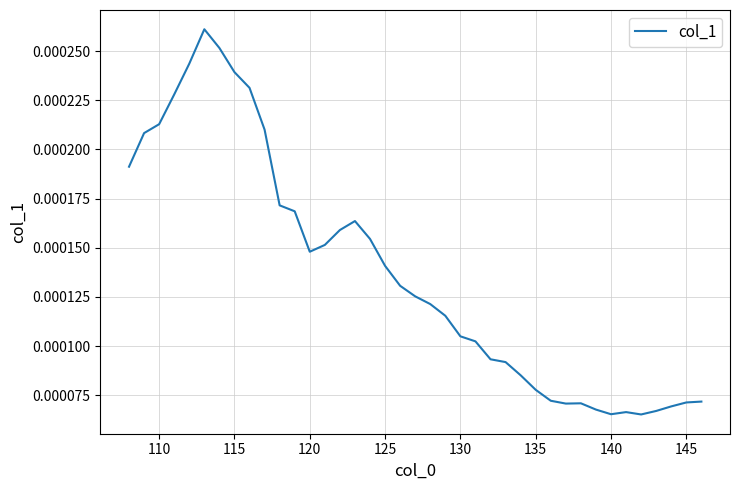

Between 125 and 135, which is larger?

125